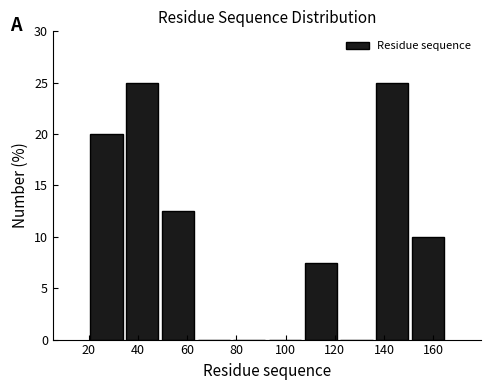

What is the height of the bar covering 49.0 to 63.5 on the x-axis? Neither the bar edges nor the heights are printed on the chart, so give them approximately, as read against the axes.

12.5